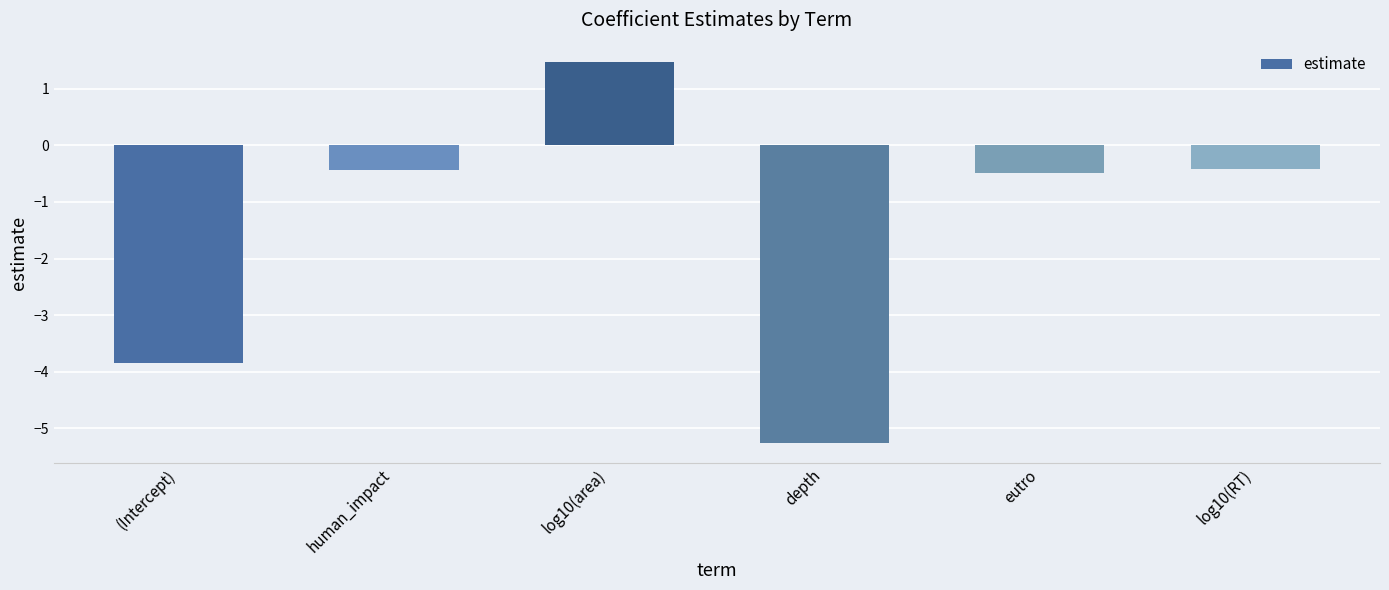

What is the change in value from depth to log10(RT)?

+4.9